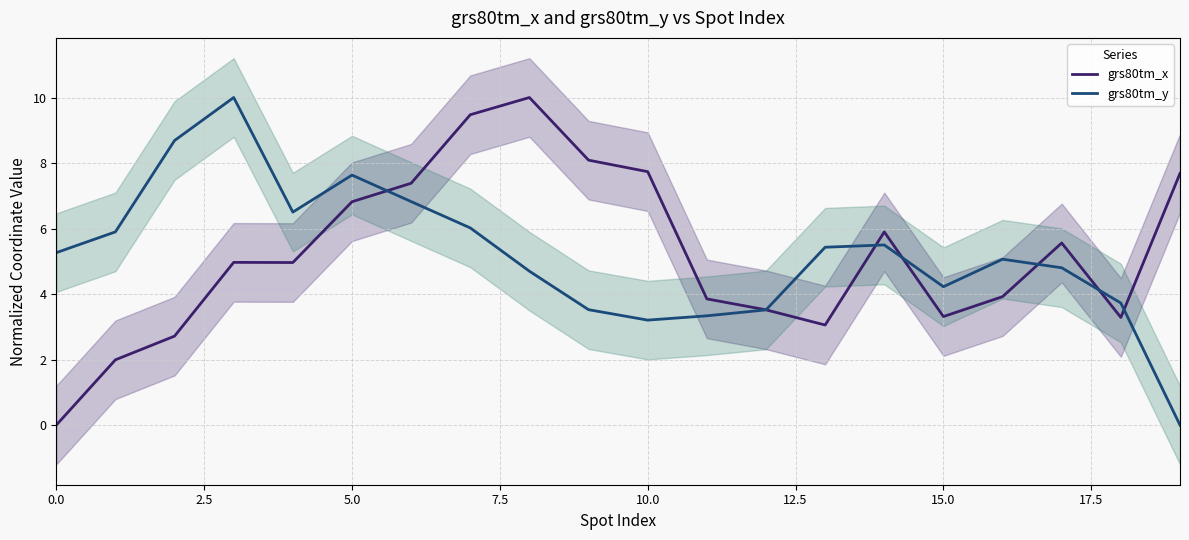

Is it true that grs80tm_x equals 3.9 at 11?

True